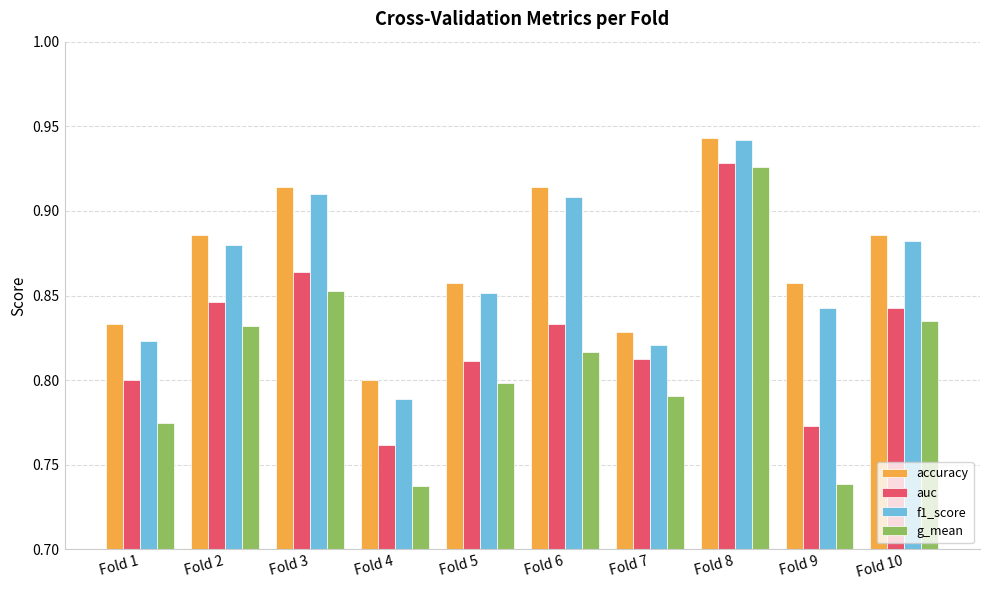

Does the chart contain any negative values?

No